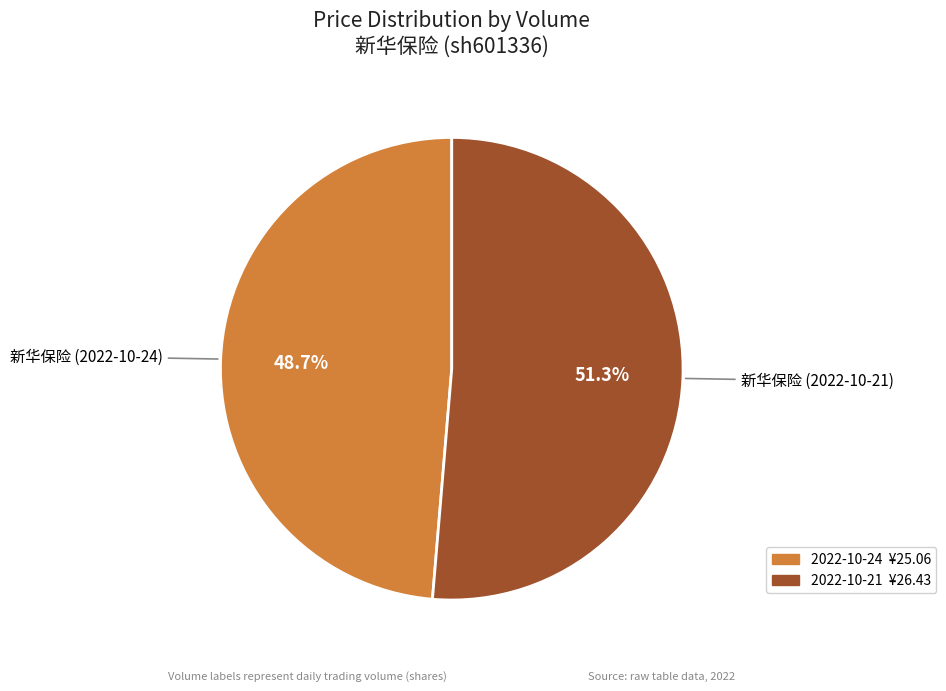

Count the number of slices in the pie.

2